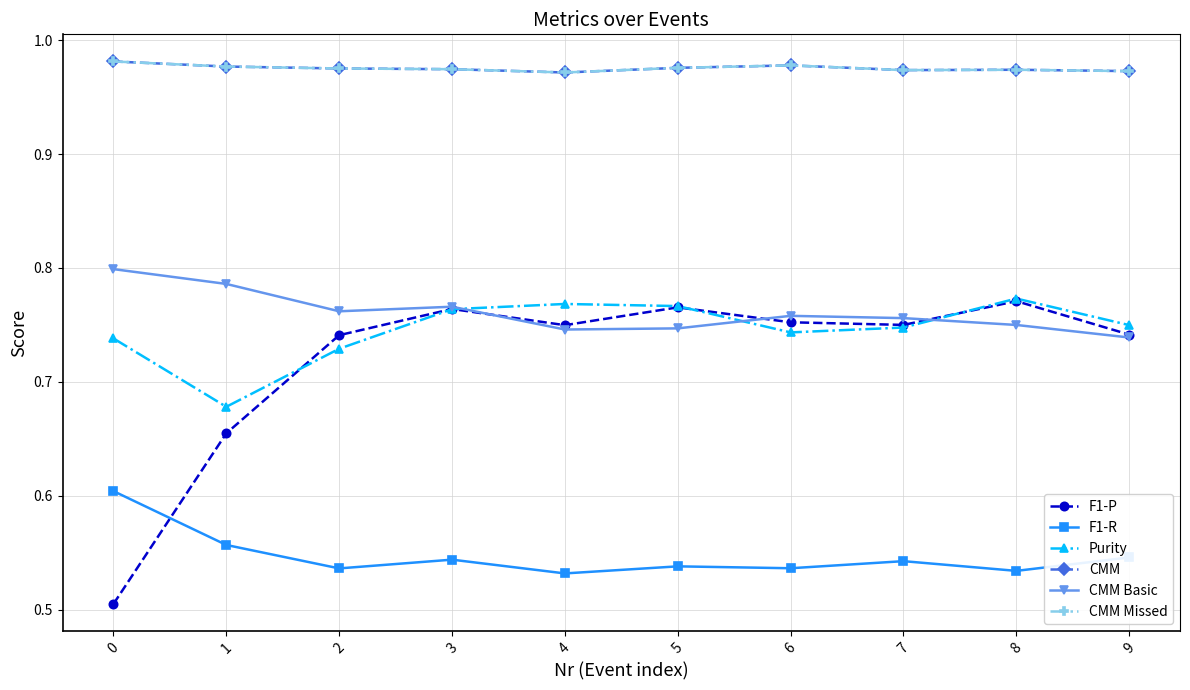

Is this an area chart (filled region under the line)?

No